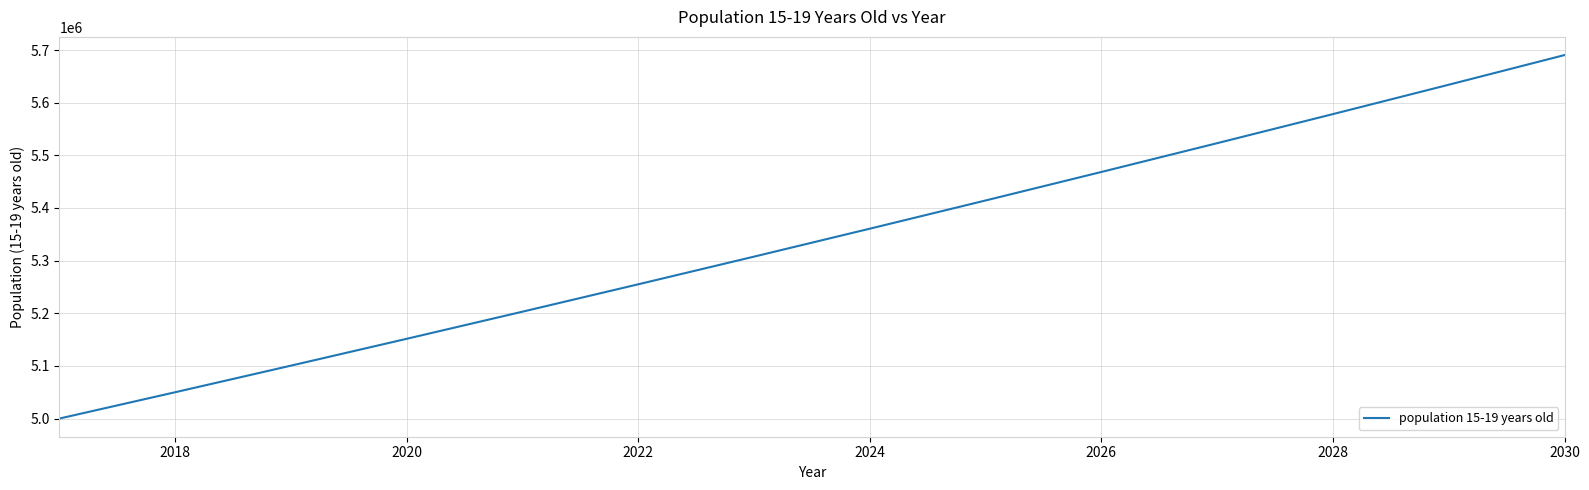

What is the minimum value shown in the chart?

5000000.0